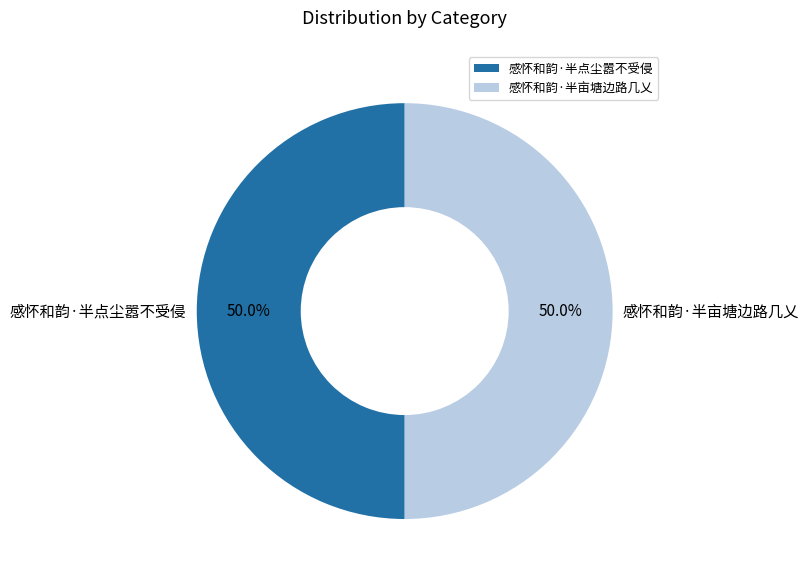

What is the ratio of the value at 感怀和韵·半点尘嚣不受侵 to the value at 感怀和韵·半亩塘边路几乂?

1.0